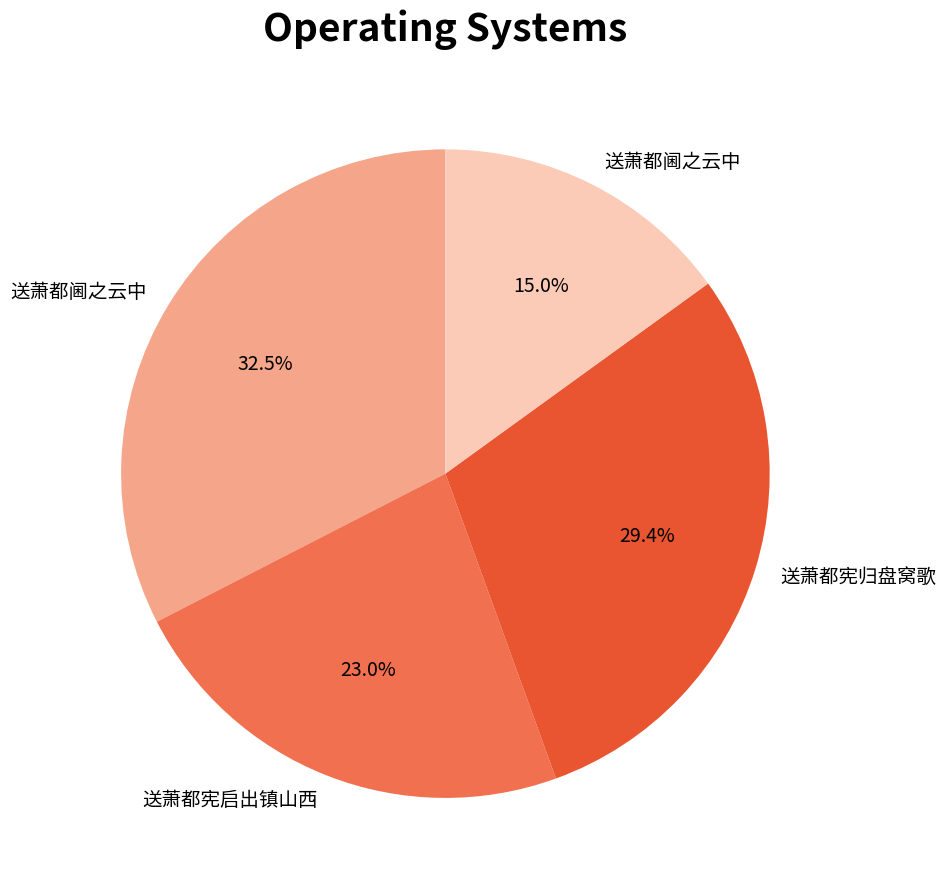

How many slices are in this pie chart?

4